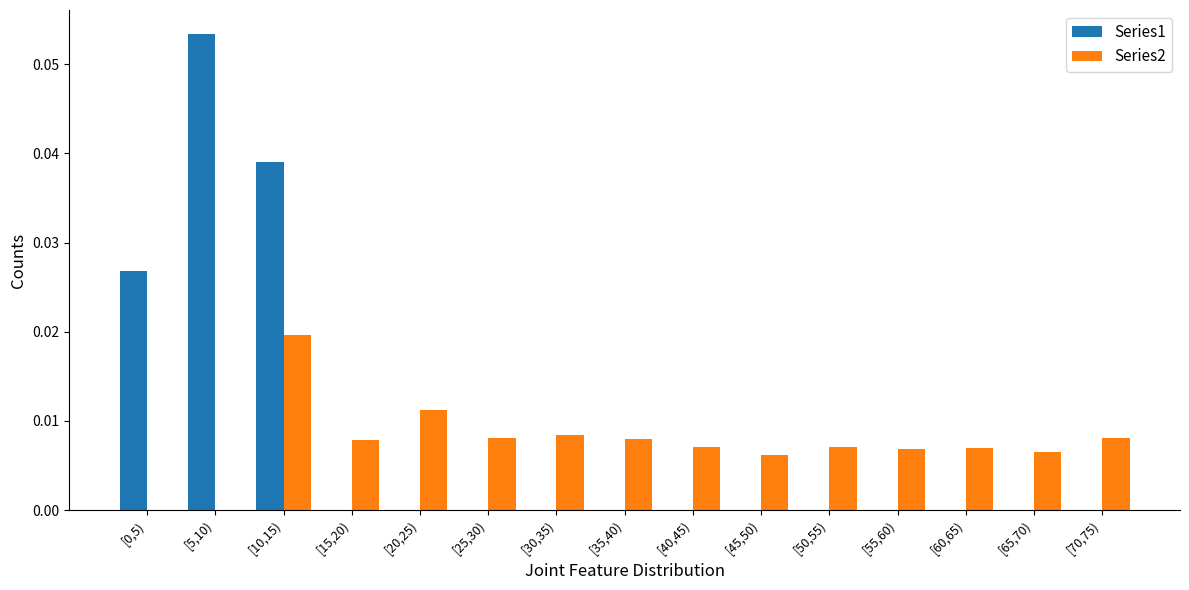

How many groups of bars are there?

15